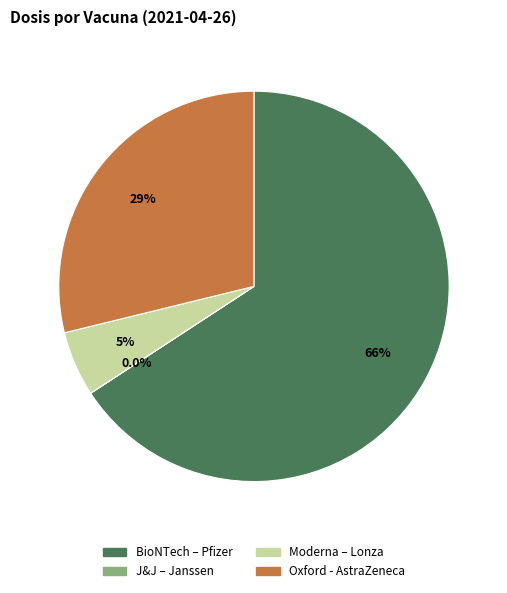

Which category has the biggest portion of the pie?

BioNTech – Pfizer